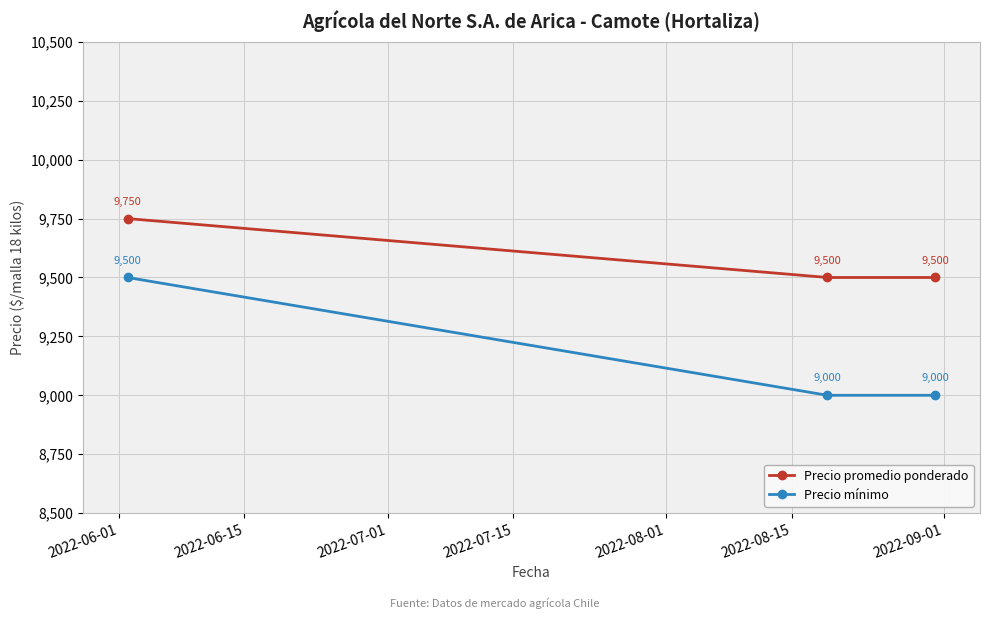

What is the value of the Precio mínimo point at the 3rd from the left?

9000